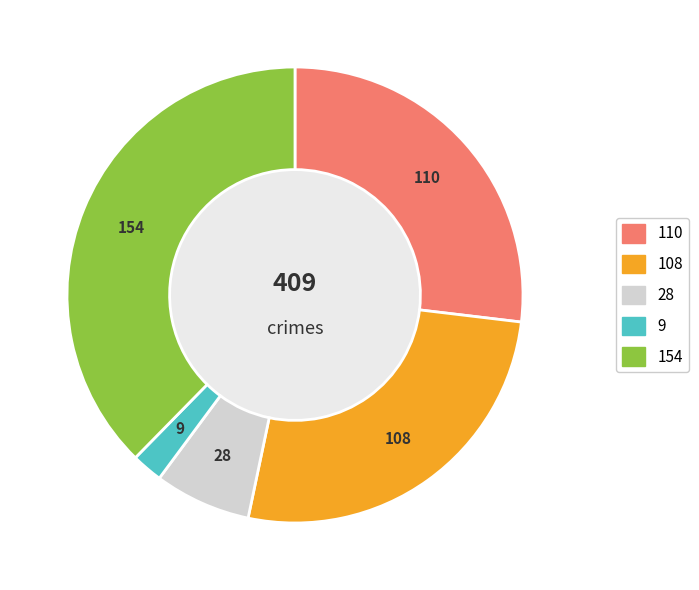

Does any single category account for the majority?

No